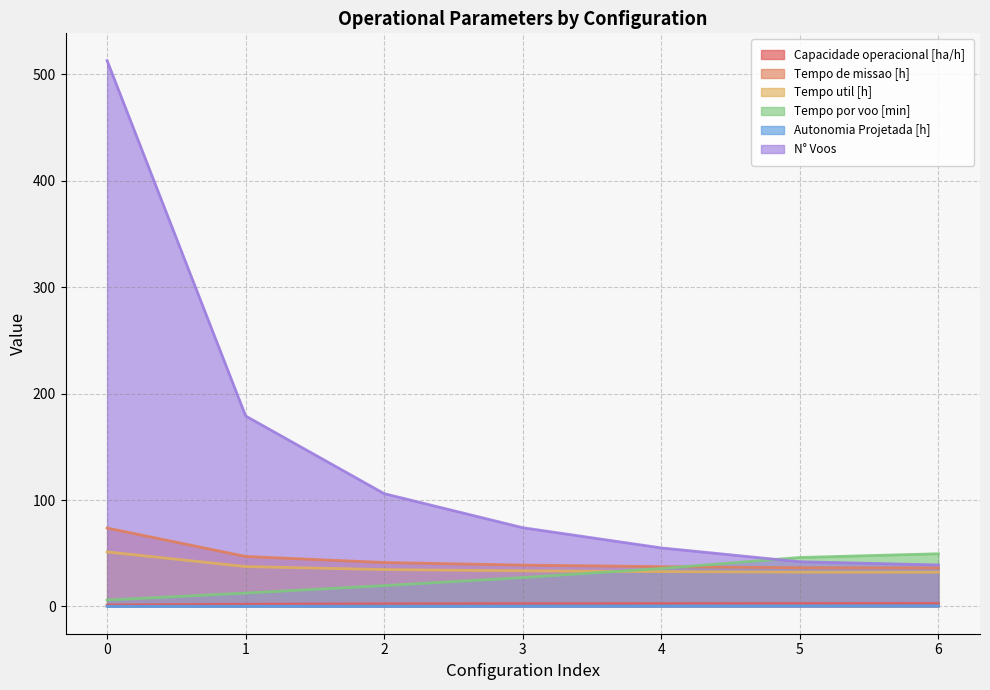

The Tempo por voo [min] series shows 33.8 at 2. True or false?

False